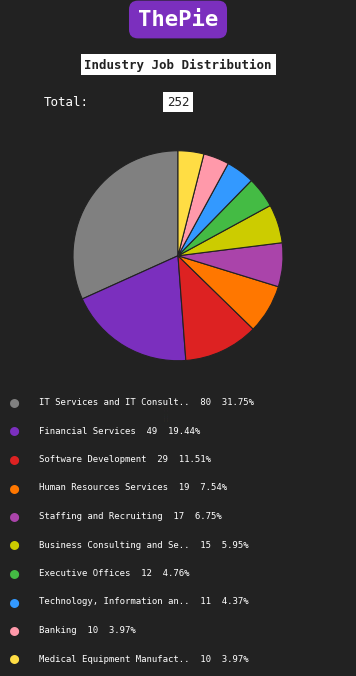

Combined, do Human Resources Services and Banking account for over 50%?

No